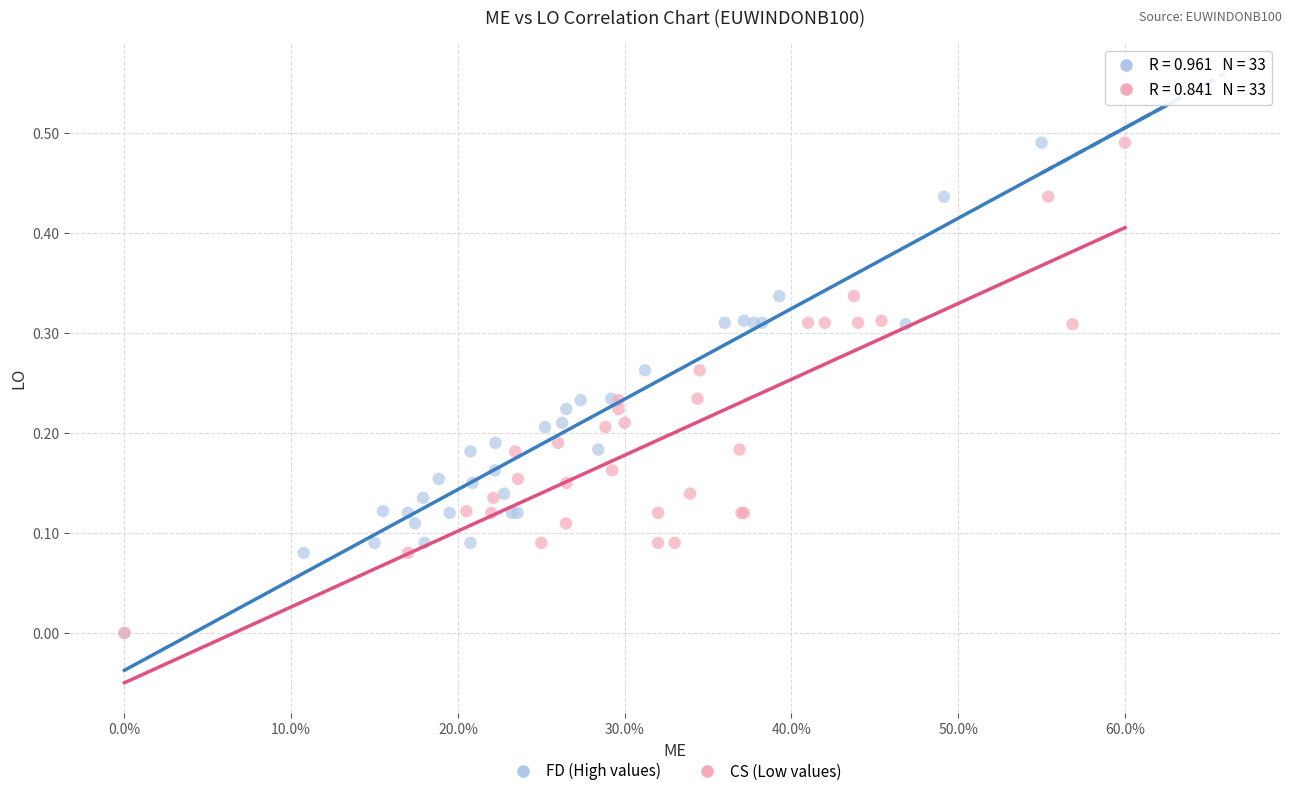

What are all the series names shown in the legend?

FD (High values), CS (Low values)